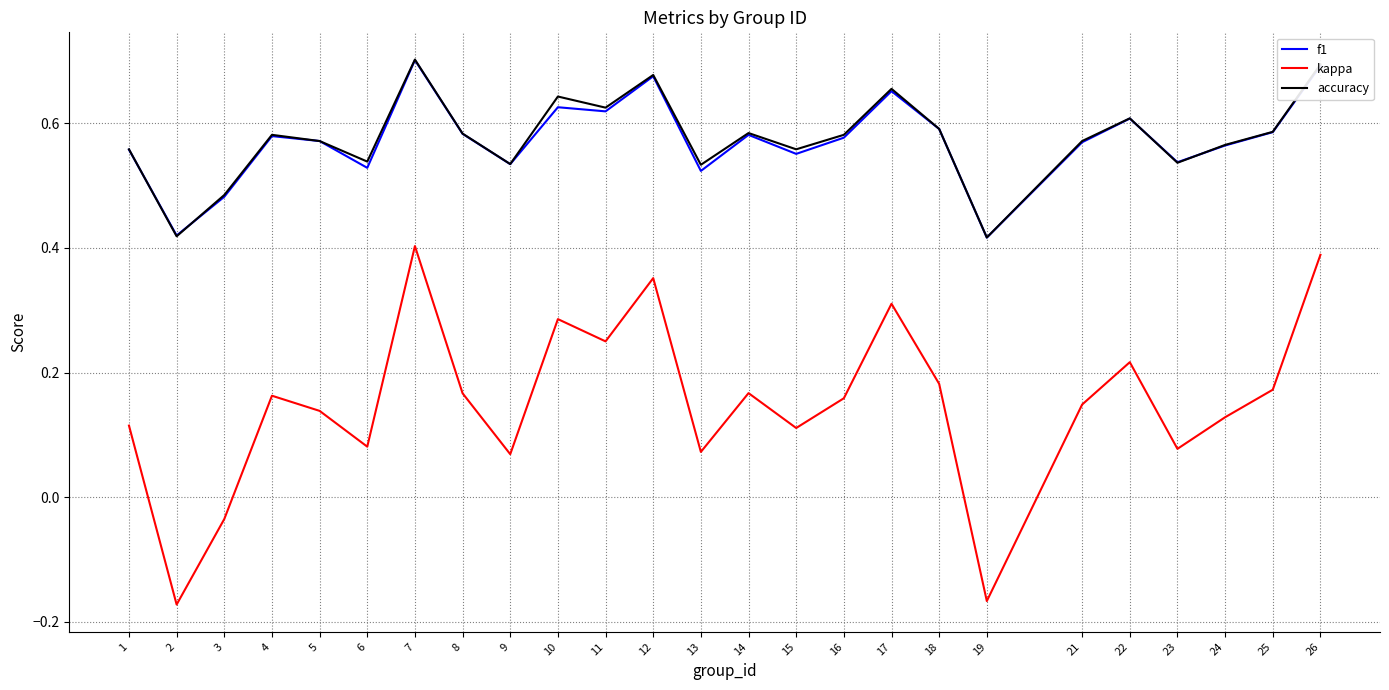

What is the total value across all series at 8?

1.3